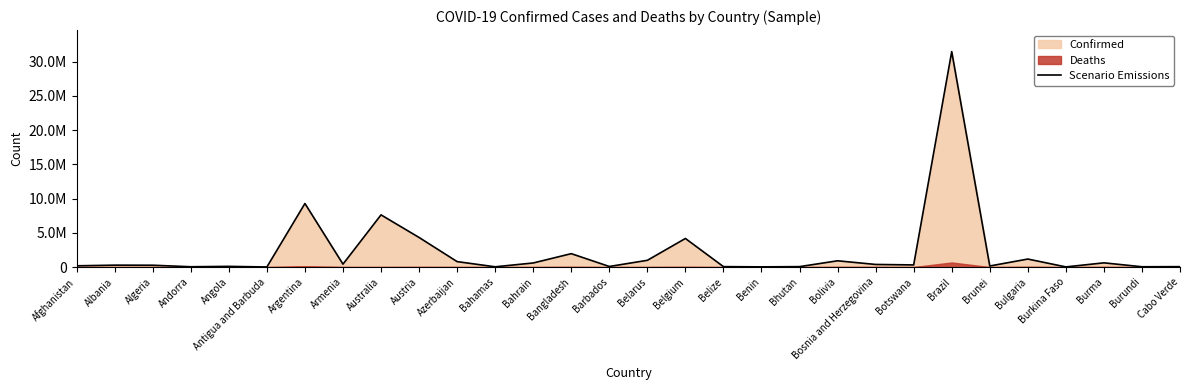

What is the approximate value at Benin, to the nearest 10?

26950